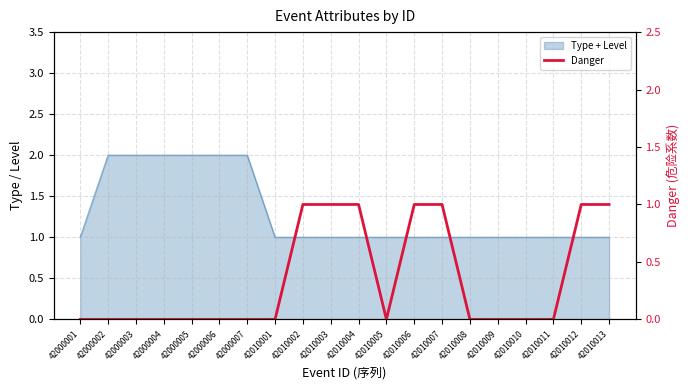

How many lines are shown in the chart?

1